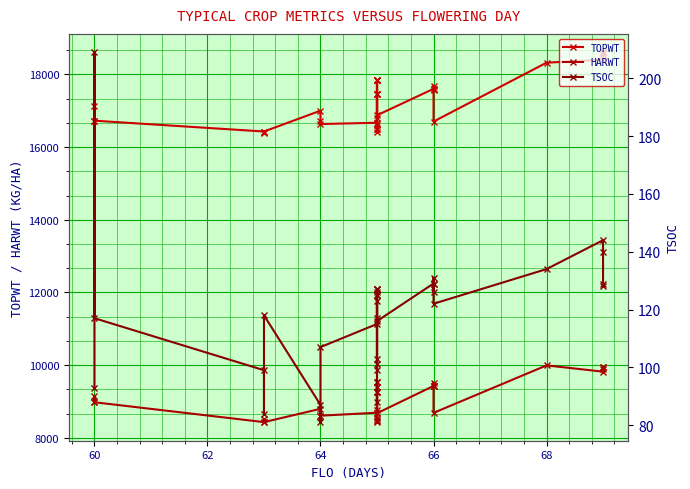

What are all the series names shown in the legend?

TOPWT, HARWT, TSOC